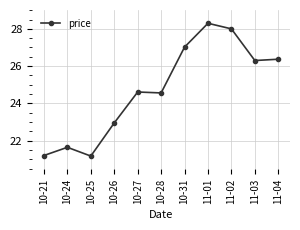

What is the maximum value shown in the chart?

28.3